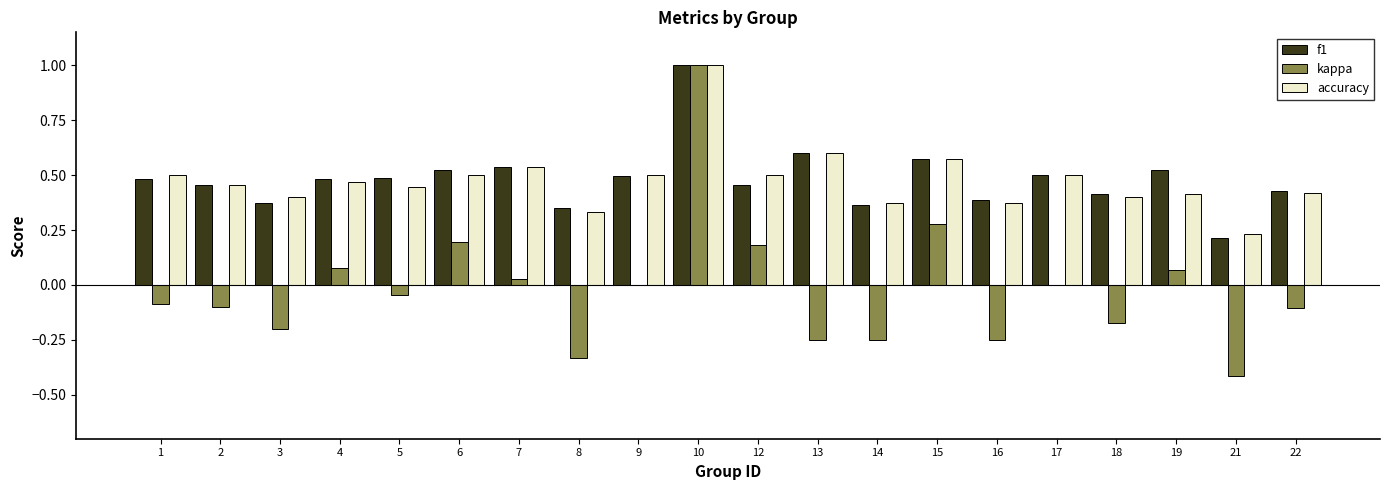

The value of kappa at 6 is 0.3. True or false?

False